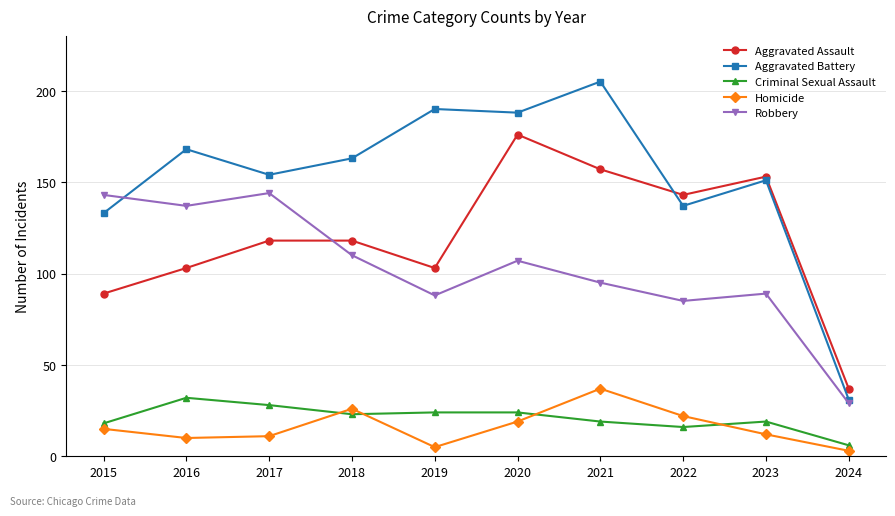

What is the minimum value for Homicide?

3